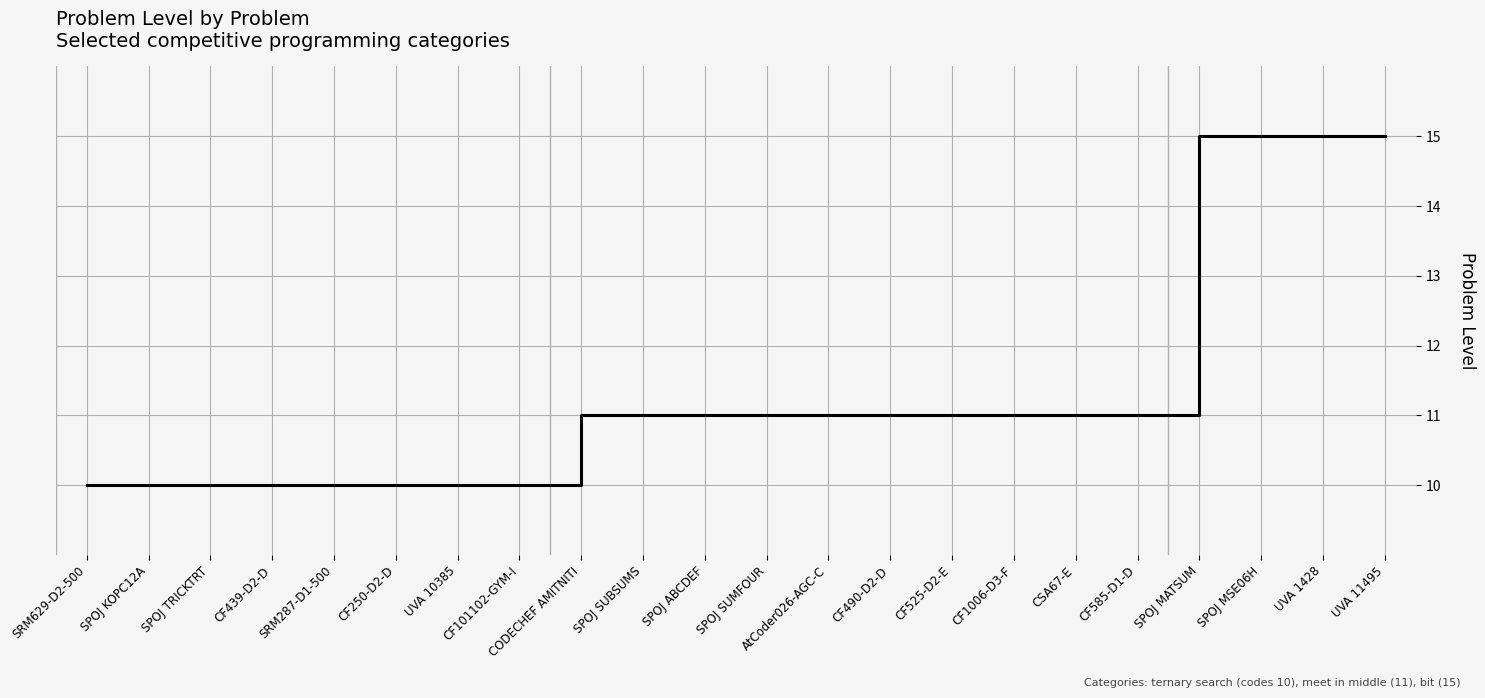

What position from the right is AtCoder026-AGC-C?

10